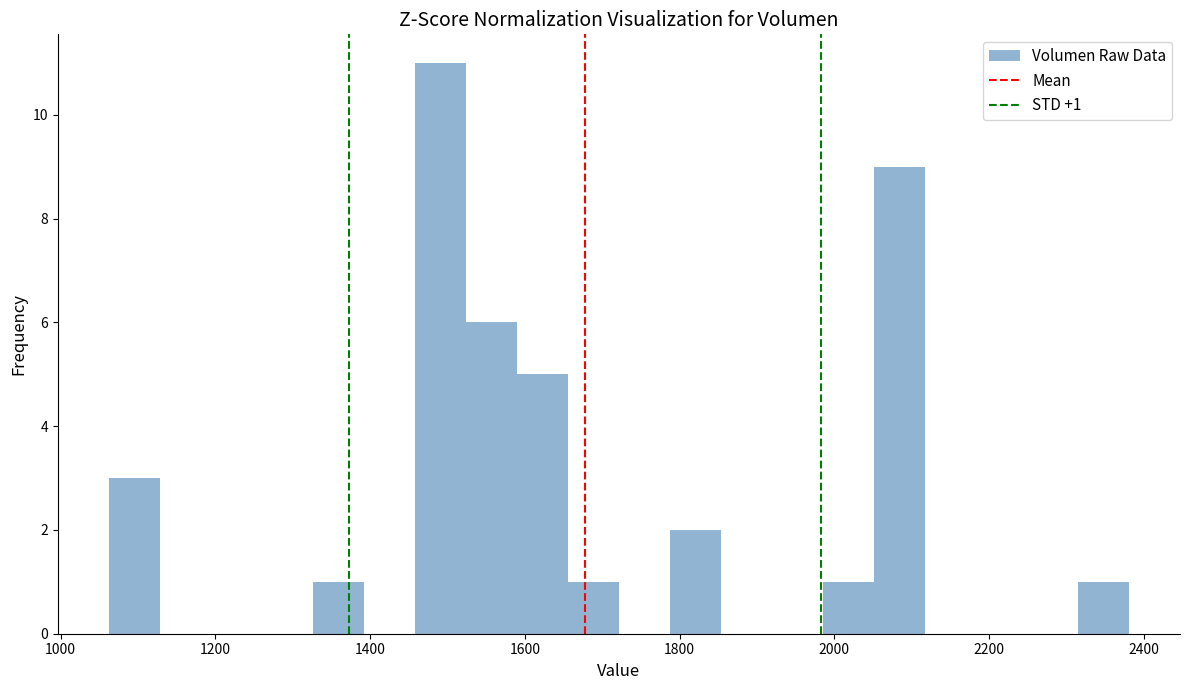

Around what value on the x-axis is the tallest bar? Give the approximate position of its centre, as read against the axis.

1500